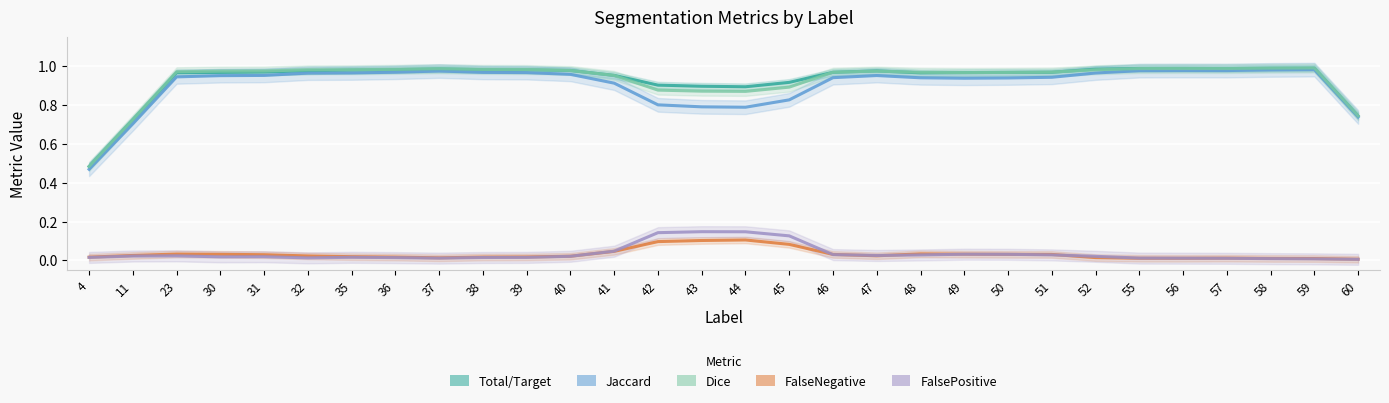

Between 39 and 42, which series saw the biggest shift?

Jaccard